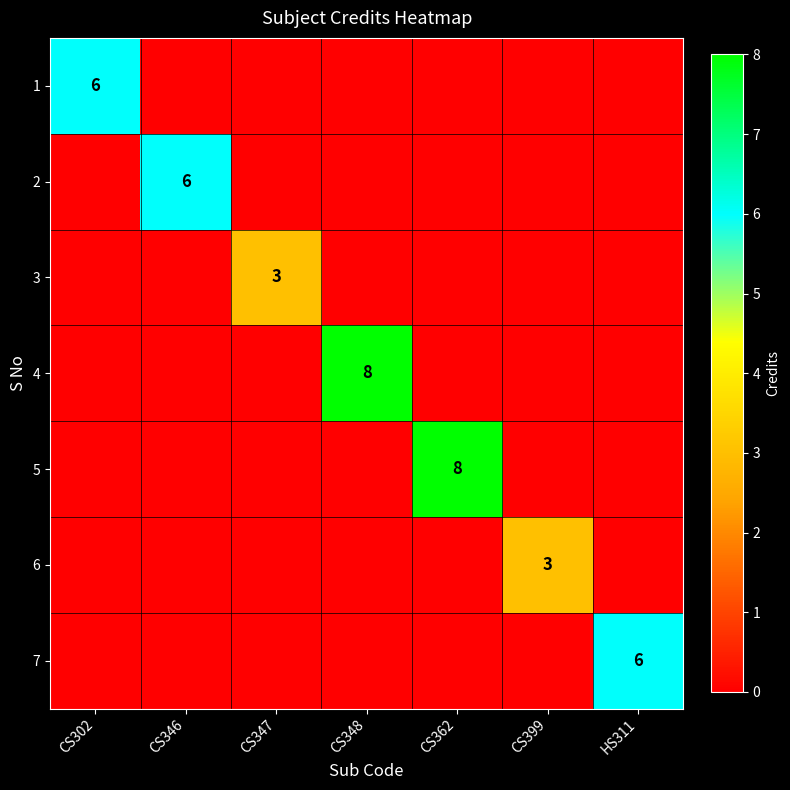

The value of 4 at CS348 is 8. True or false?

True